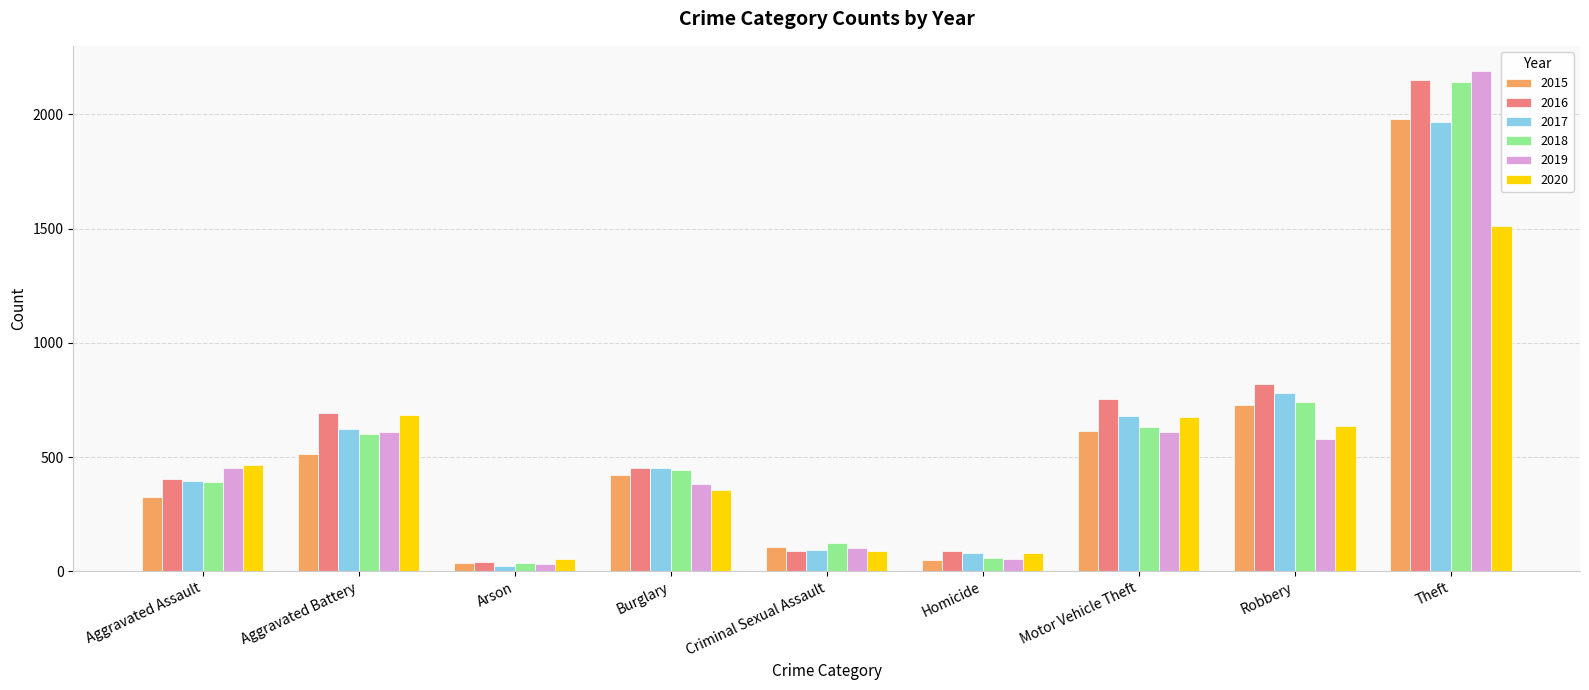

The 2017 series shows 91 at Criminal Sexual Assault. True or false?

True